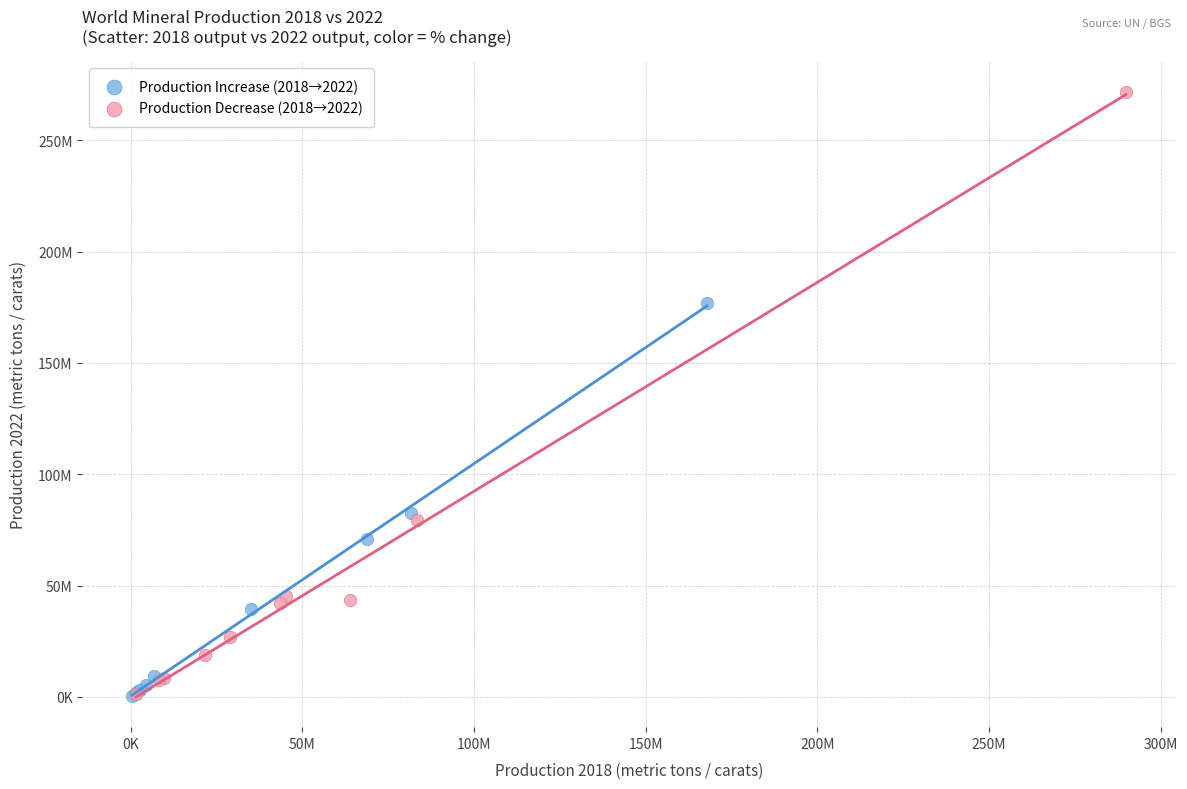

Which series reaches the maximum Y coordinate?

Production Decrease (2018→2022)